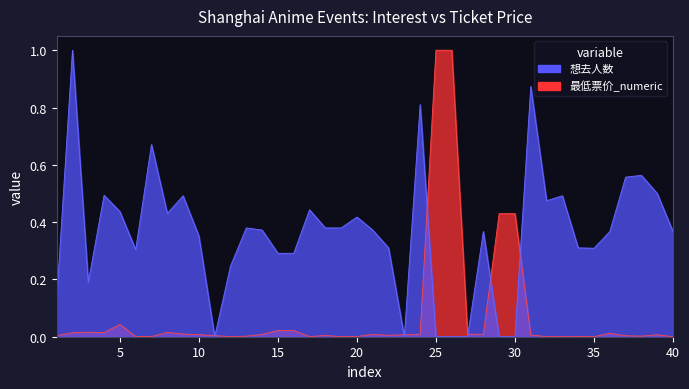

How many lines are shown in the chart?

2